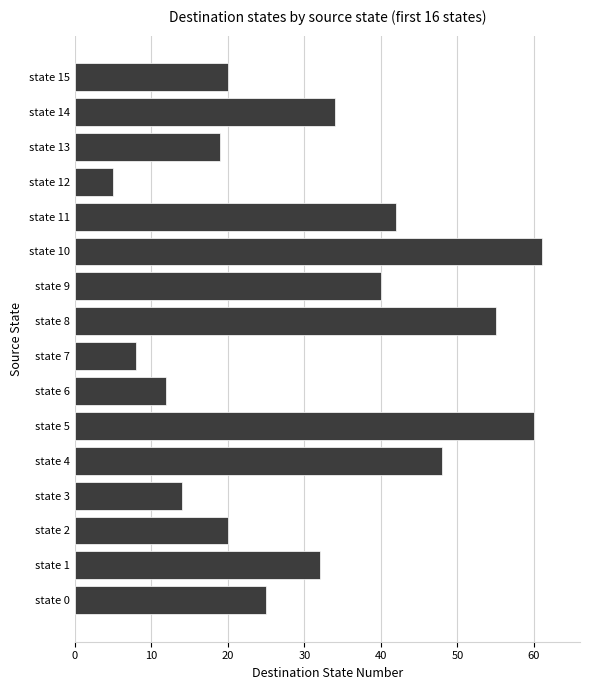

What is the maximum value shown in the chart?

61